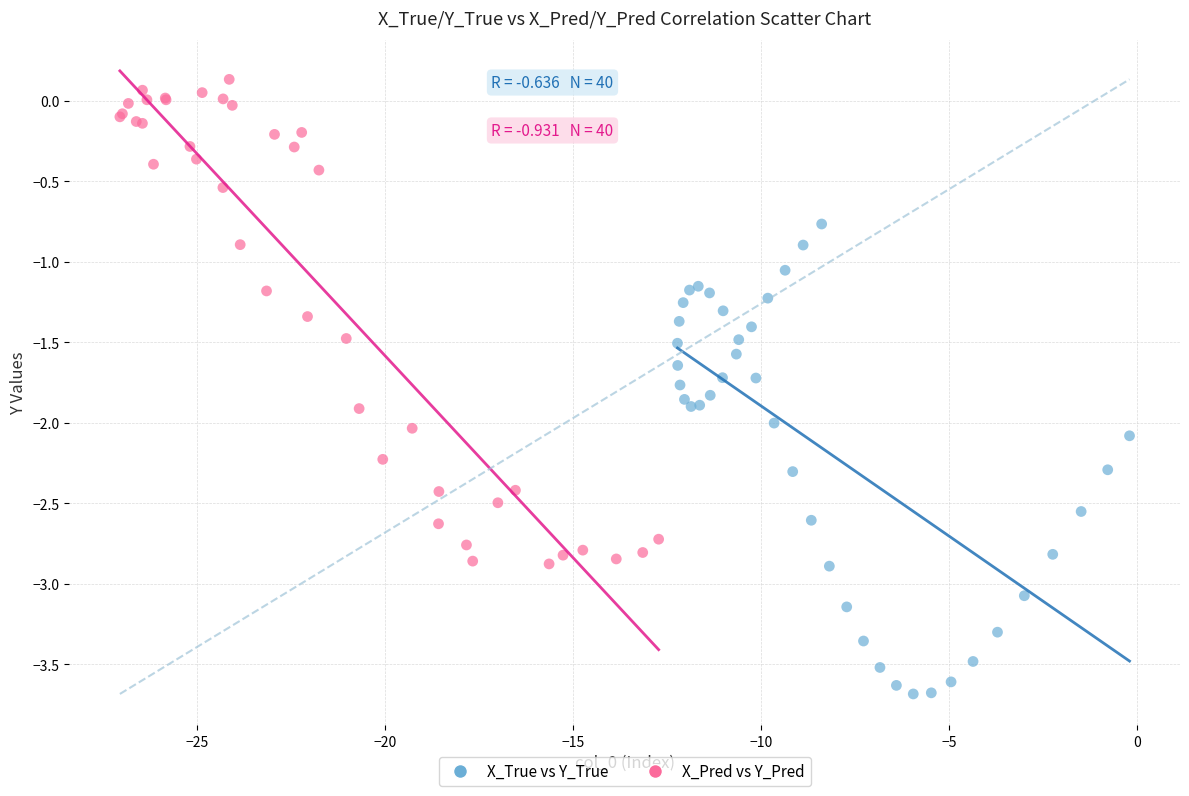

Which series contains the lowest Y value?

X_True vs Y_True